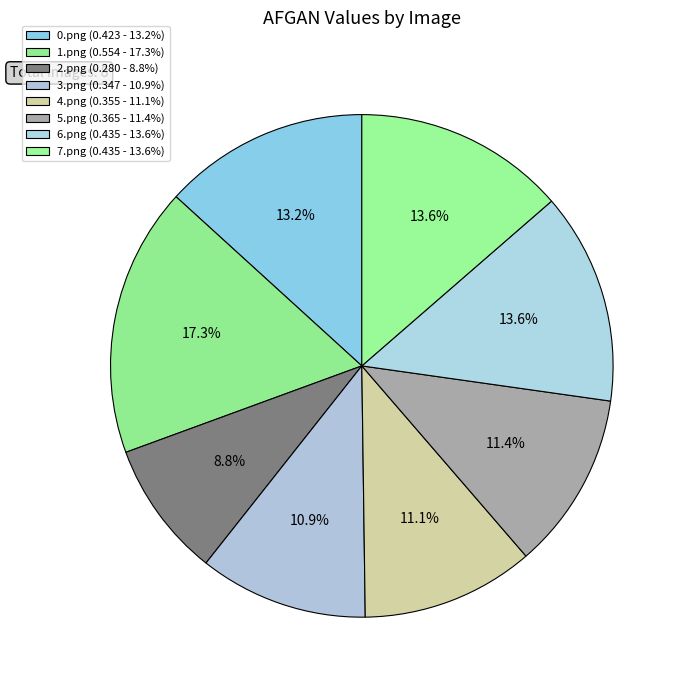

The 4.png slice represents 11% of the pie. True or false?

True